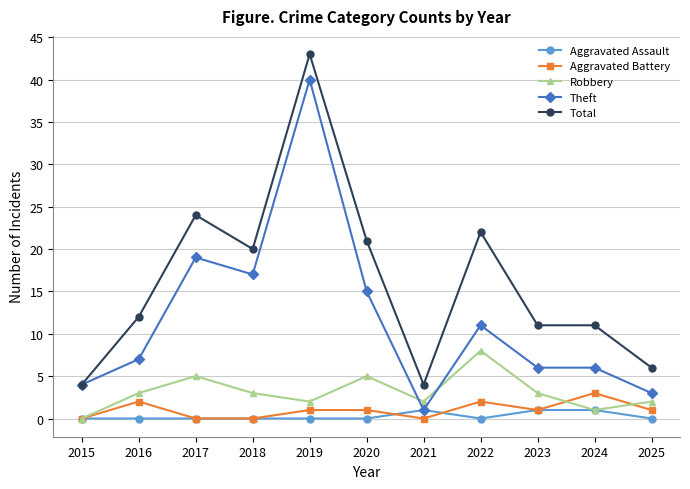

True or false: Theft has a value of 70 at 2019.

False